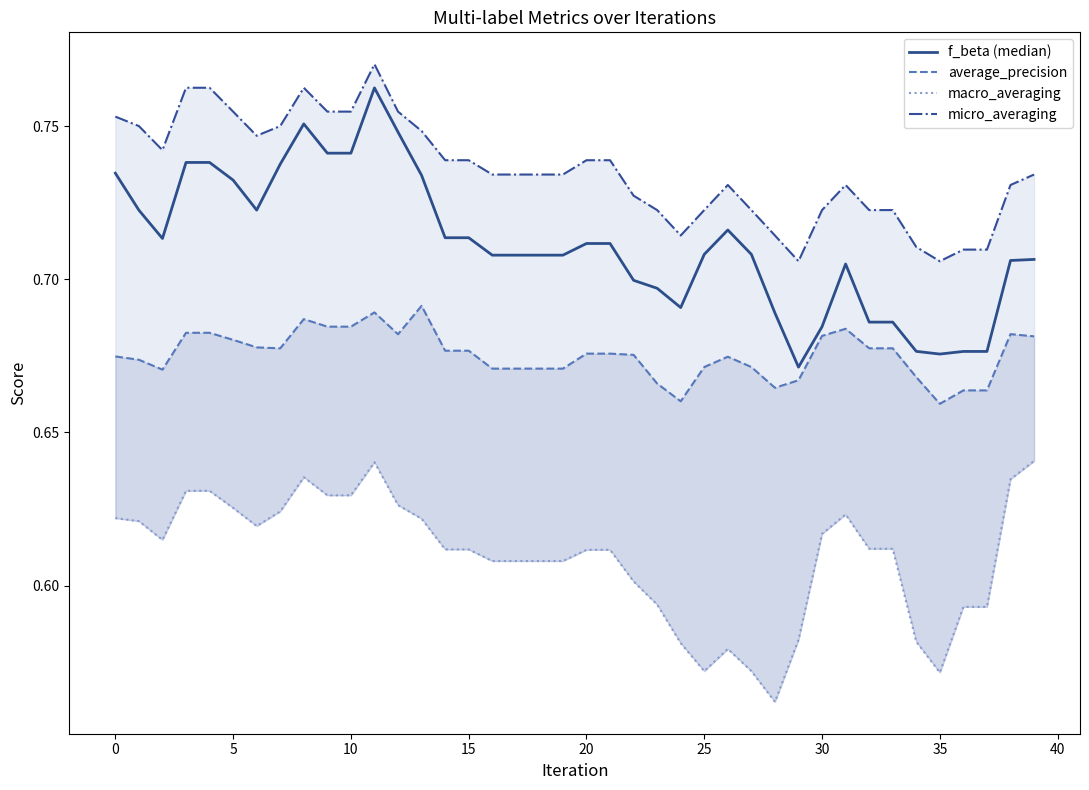

What is the value of the average_precision point at the 39th from the left?

0.7